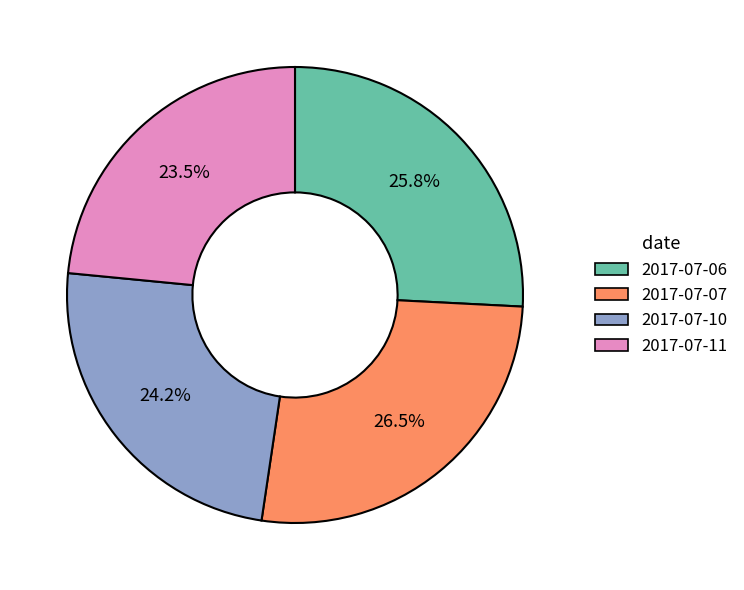

Does 2017-07-07 account for over 50% of the chart?

No